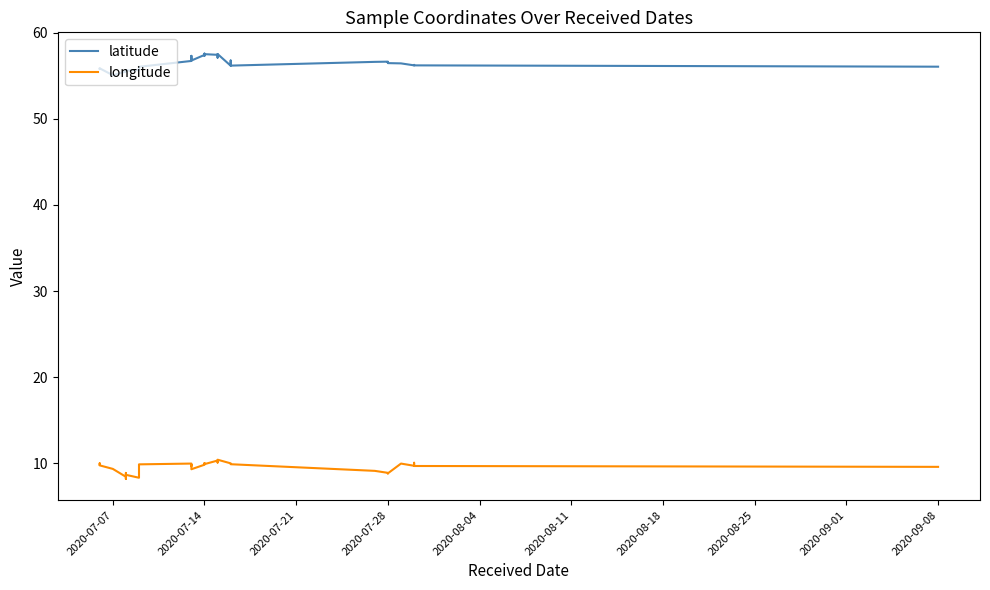

What is the smallest value displayed?

8.2